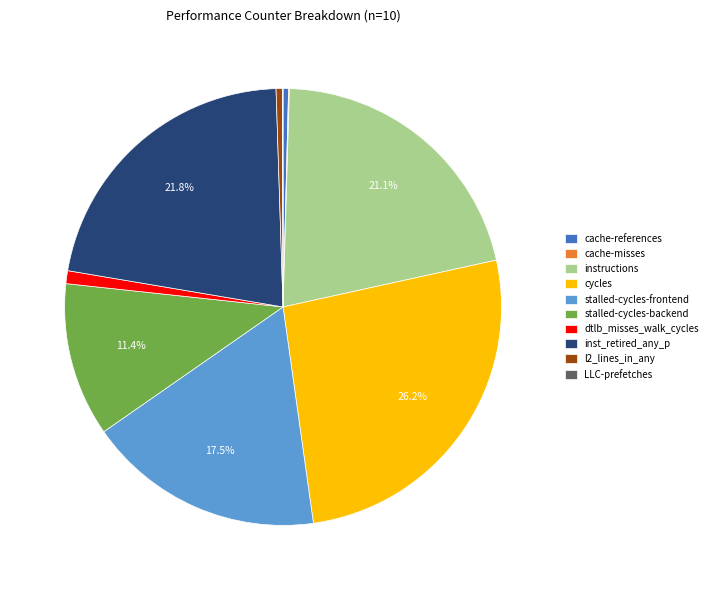

To the nearest percent, what is the average slice percentage?

10%